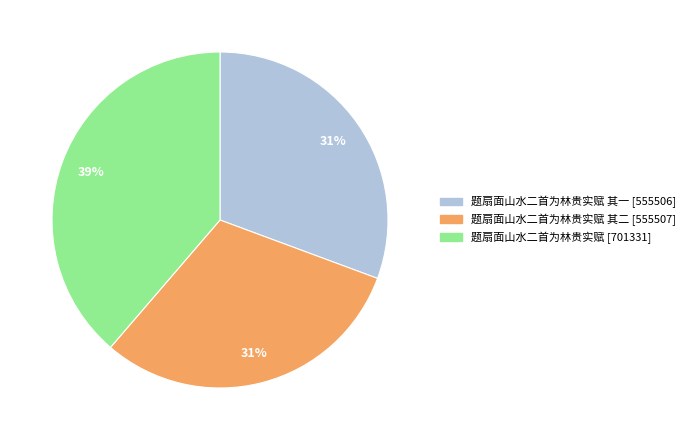

To the nearest percent, what is the difference between the largest and smallest slice percentages?

8%